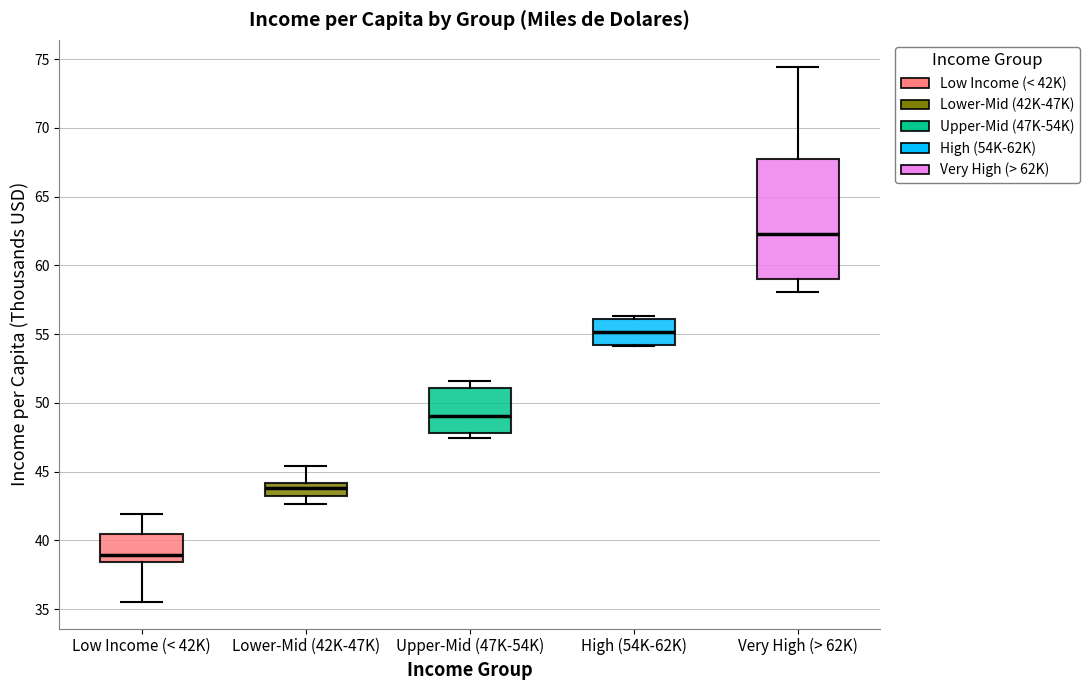

Reading left to right, transcribe this box plot: for each box, give where its median line is, the range the box spans, and where its two whiskers end, as read against the y-axis. The values are not printed on the chart, so give them approximately, as read against the axis.

Low Income (< 42K): median 39.0, box 38.5 to 40.5, whiskers 35.5 to 42.0
Lower-Mid (42K-47K): median 44.0 (inside the box), box 43.0 to 44.0, whiskers 42.5 to 45.5
Upper-Mid (47K-54K): median 49.0, box 48.0 to 51.0, whiskers 47.5 to 51.5
High (54K-62K): median 55.0, box 54.0 to 56.0, whiskers 54.0 to 56.5
Very High (> 62K): median 62.5, box 59.0 to 68.0, whiskers 58.0 to 74.5